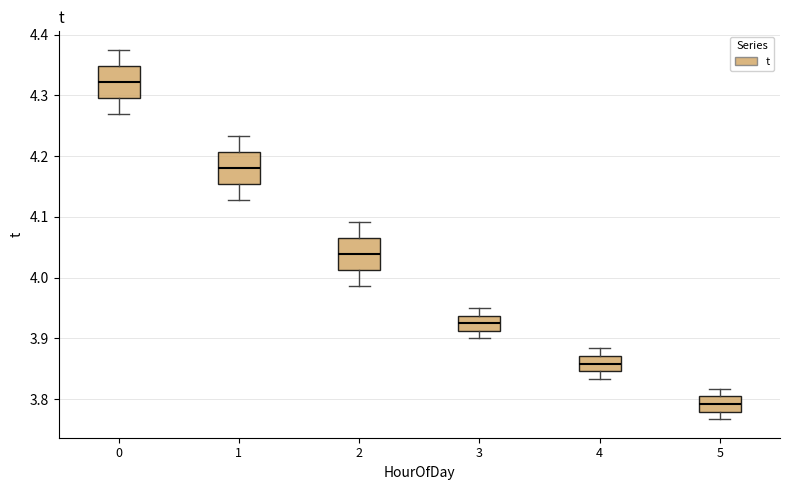

Reading left to right, read every box against the y-axis: the position of its median line, the range the box covers, and the ends of its whiskers. The values are not printed on the chart, so give them approximately, as read against the axis.

0: median 4.32, box 4.30 to 4.35, whiskers 4.27 to 4.38
1: median 4.18, box 4.15 to 4.21, whiskers 4.13 to 4.23
2: median 4.04, box 4.01 to 4.07, whiskers 3.99 to 4.09
3: median 3.93, box 3.91 to 3.94, whiskers 3.90 to 3.95
4: median 3.86, box 3.85 to 3.87, whiskers 3.83 to 3.88
5: median 3.79, box 3.78 to 3.80, whiskers 3.77 to 3.82